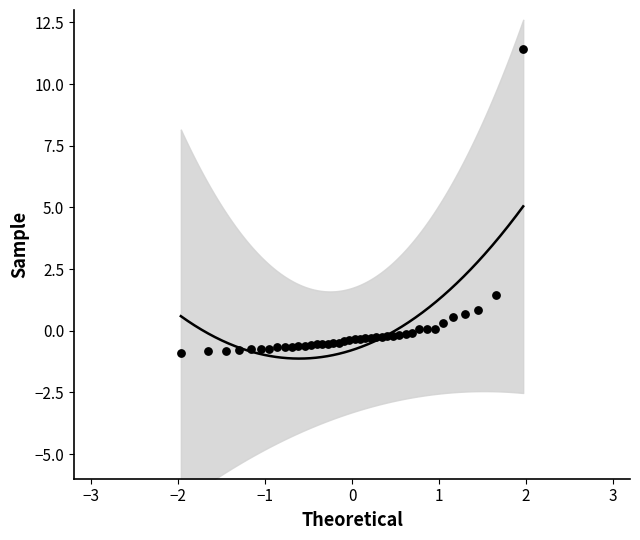

What Y value in the scatter plot is closest to 5?

1.4